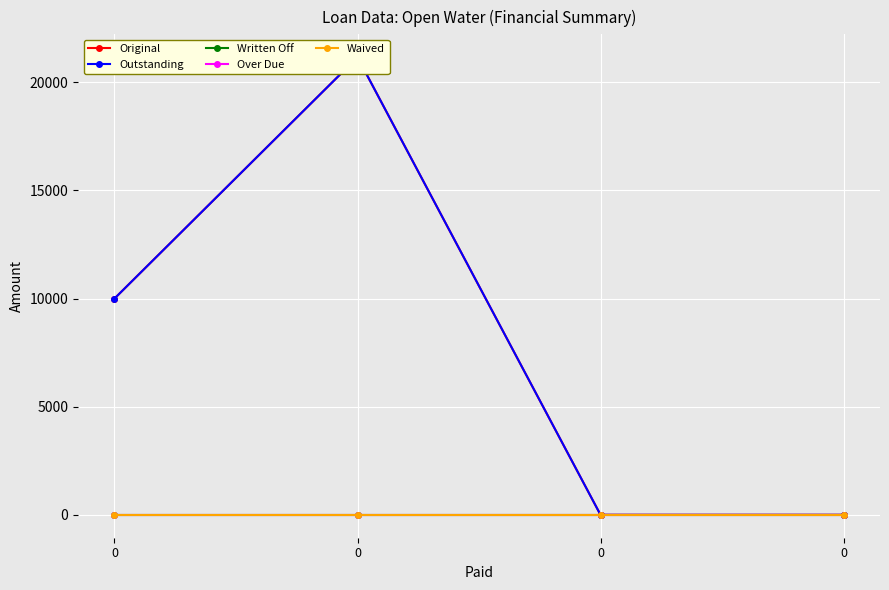

True or false: Written Off and Waived intersect in this chart.

False